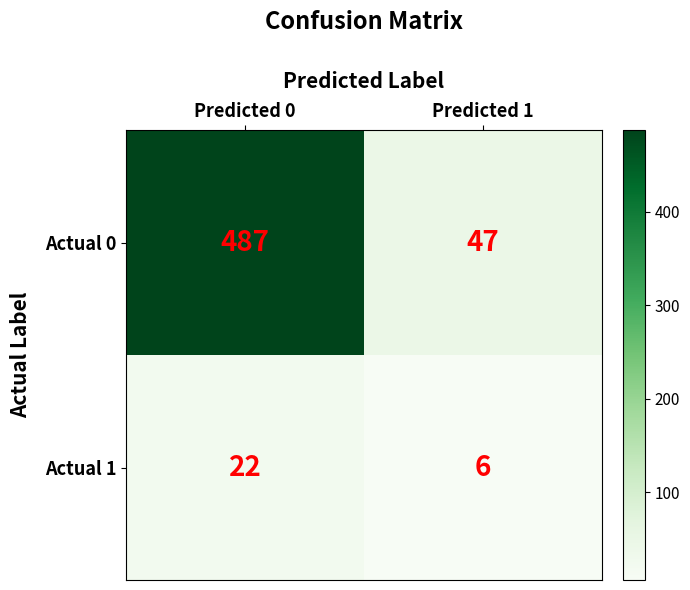

What is the spread (max minus min) of values at Predicted 0?

465